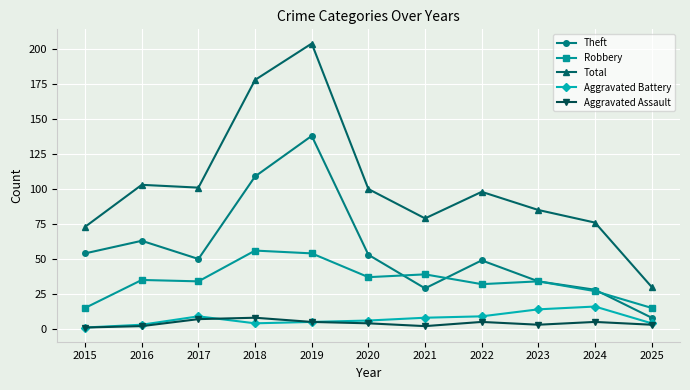

Where do Theft and Robbery first cross each other?

2020 and 2021